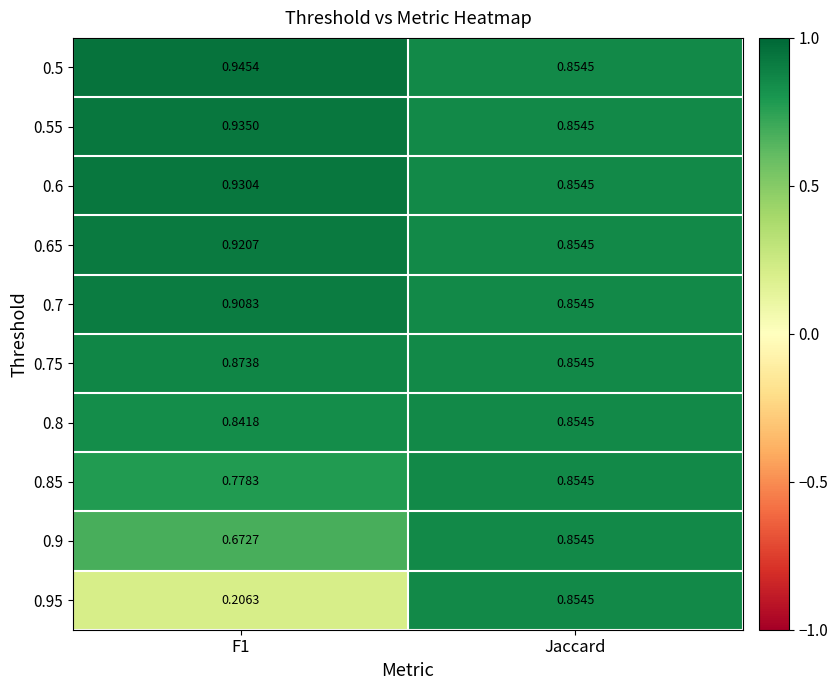

Which category has the lowest value in the 0.55 series?

Jaccard